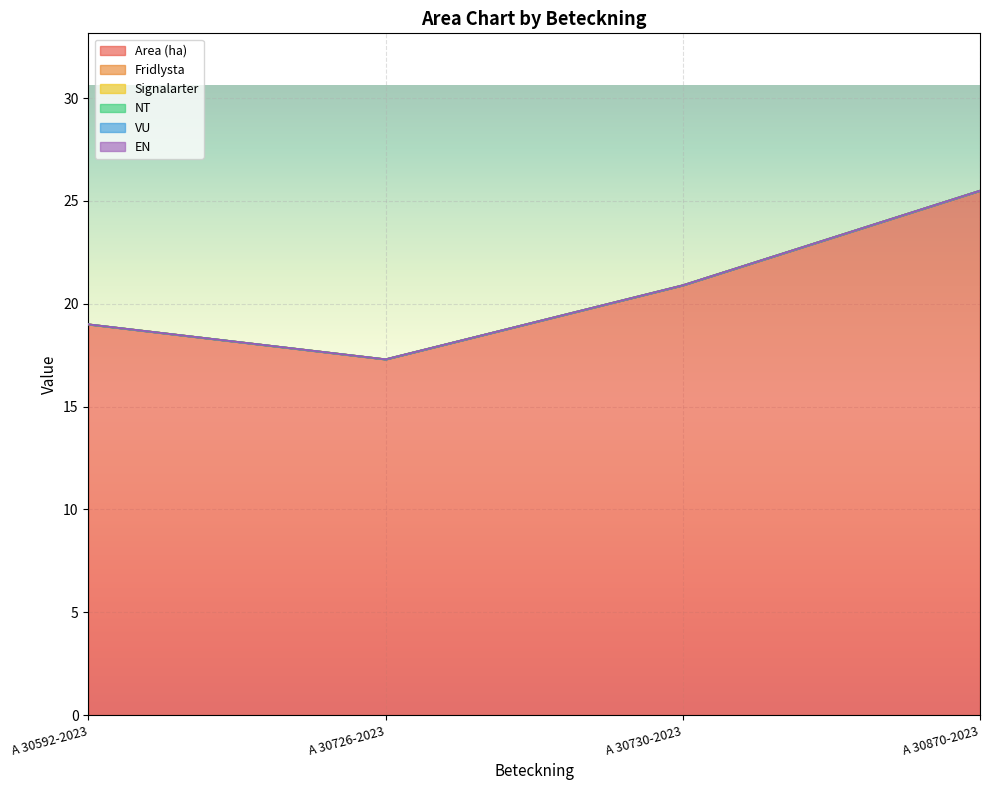

True or false: Signalarter and Area (ha) cross at least once.

False